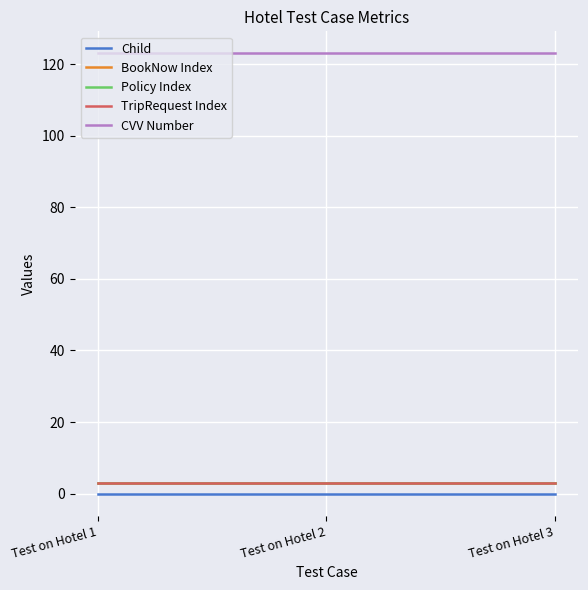

Read the BookNow Index value at Test on Hotel 3.

3